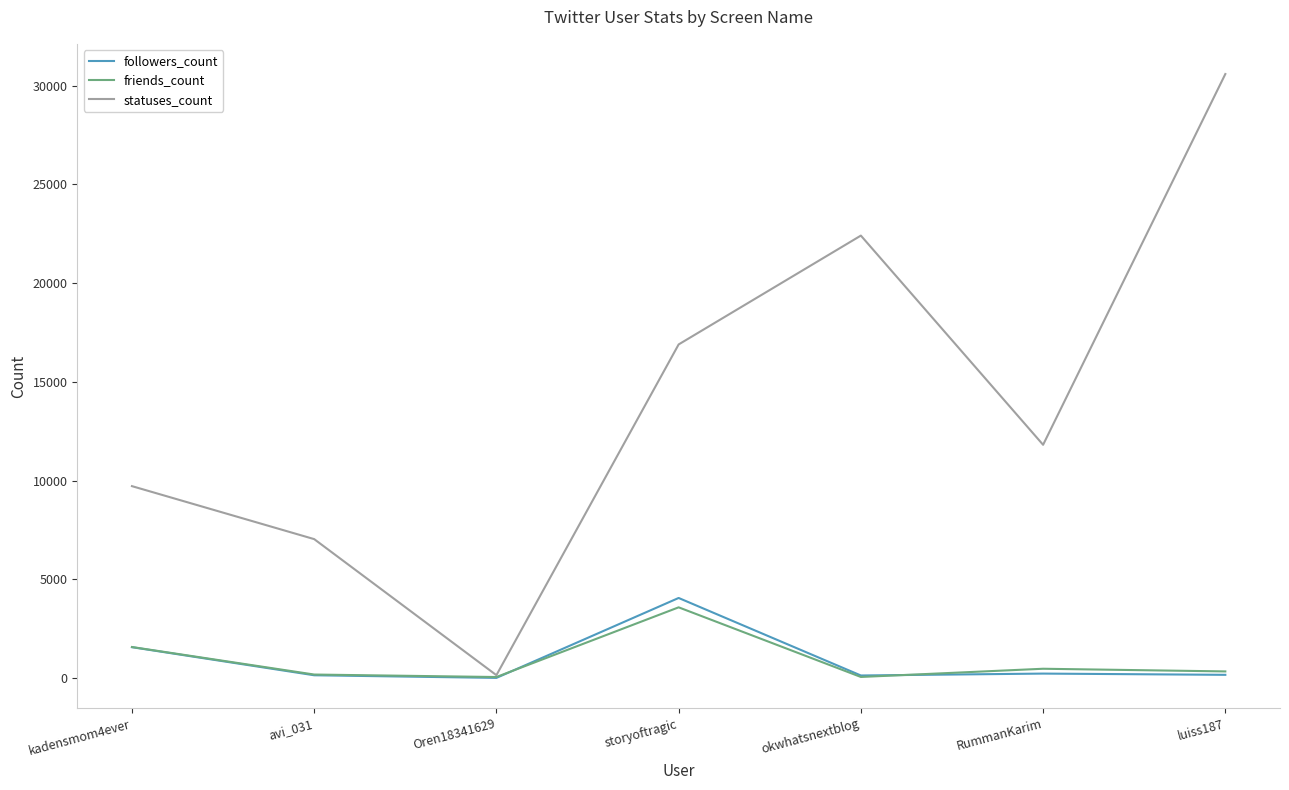

Does the chart display data point markers on the line(s)?

No